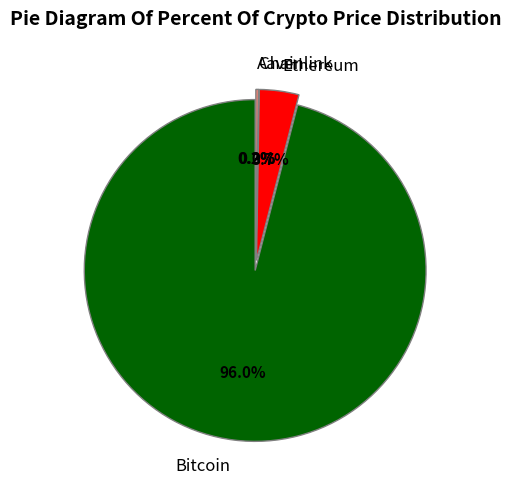

Which slice is the smallest?

Chainlink